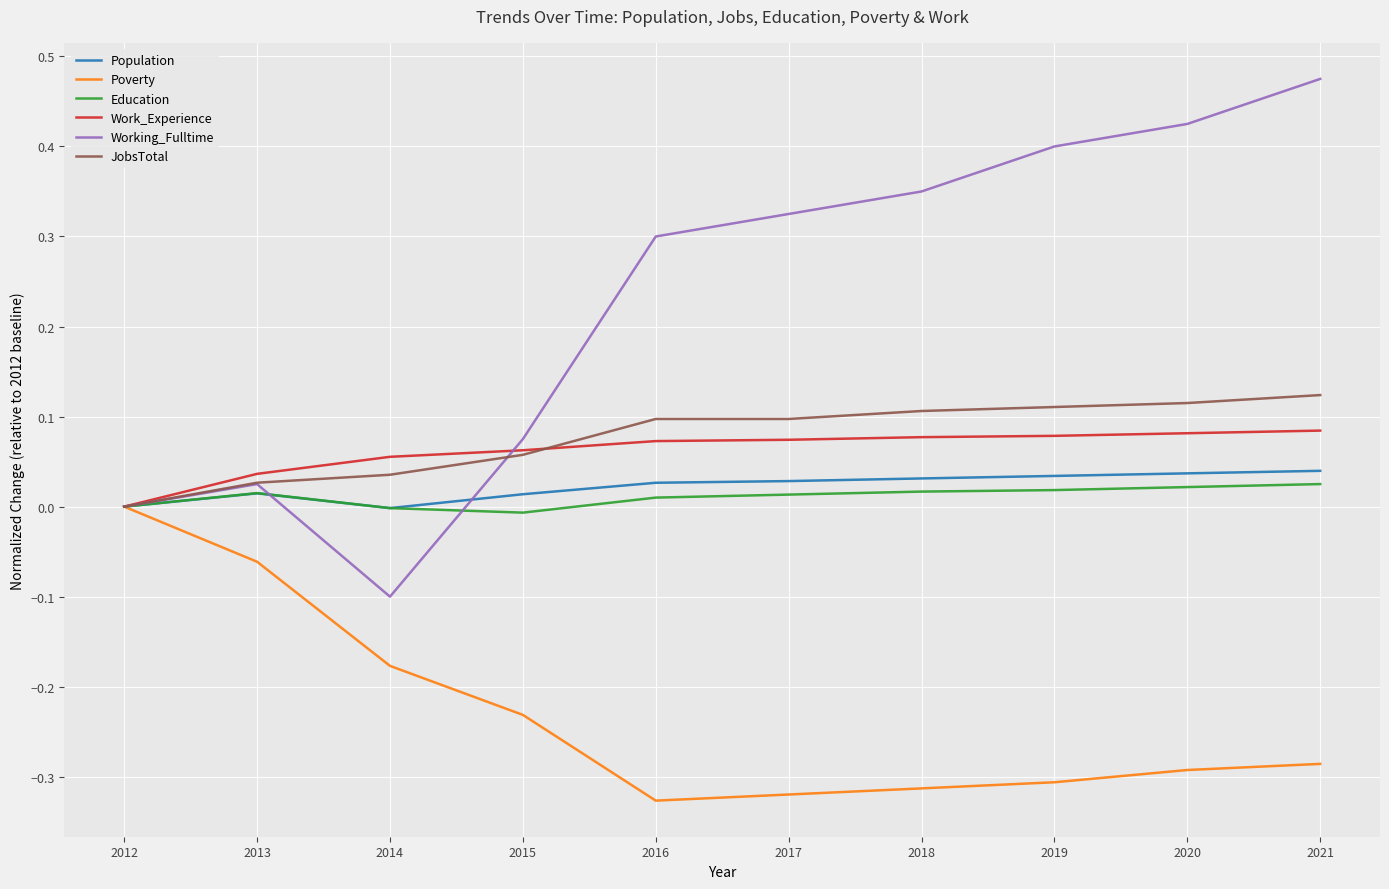

Is the value of JobsTotal at 2013 greater than the value of Work_Experience at 2015?

No